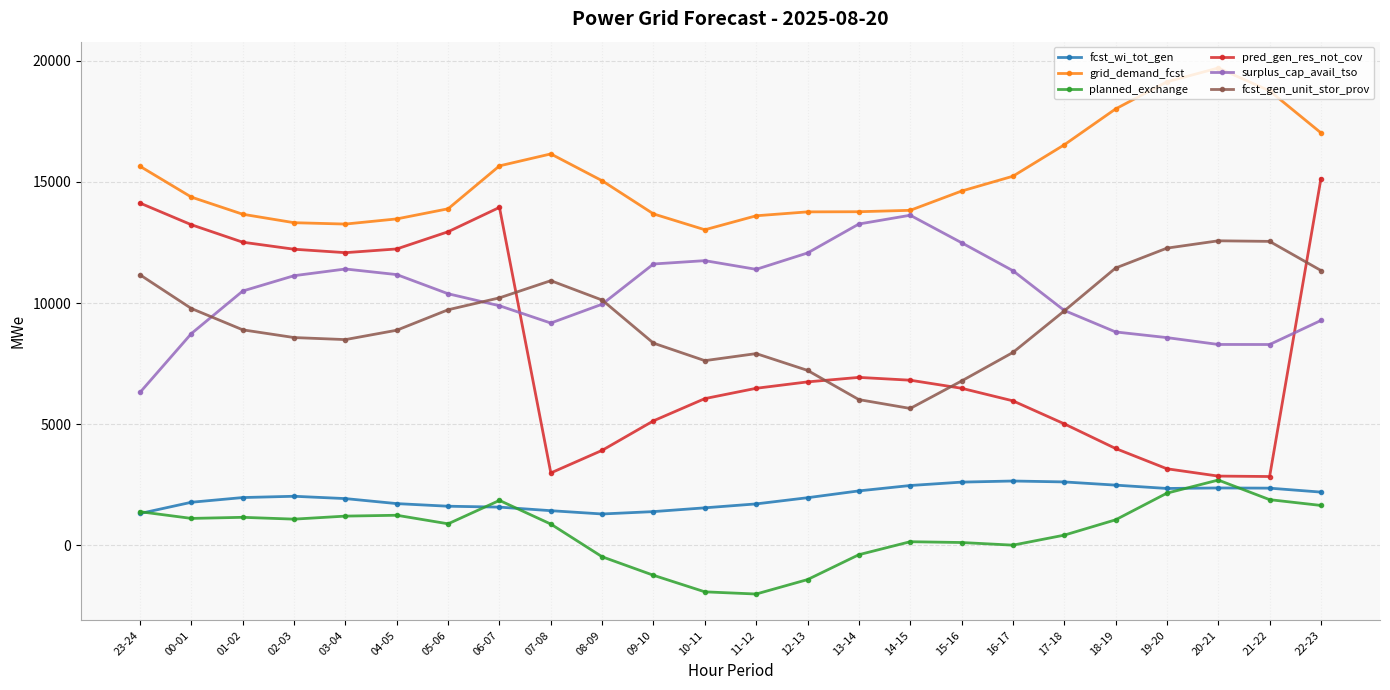

Is it true that fcst_gen_unit_stor_prov equals 21293 at 21-22?

False